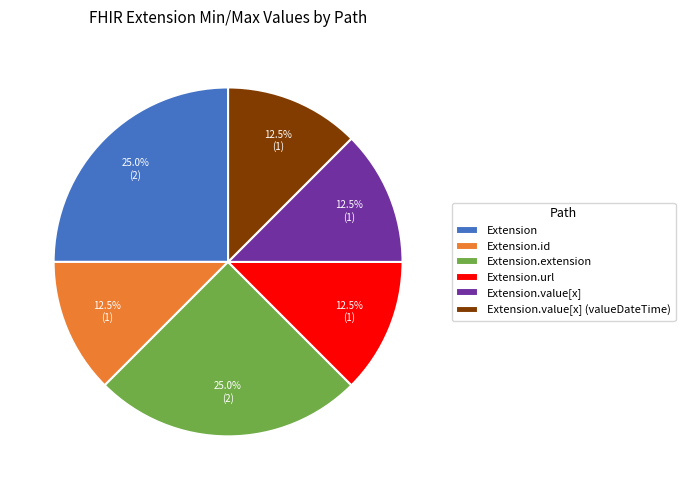

What is the total percentage of Extension.value[x] and Extension?

37.5%